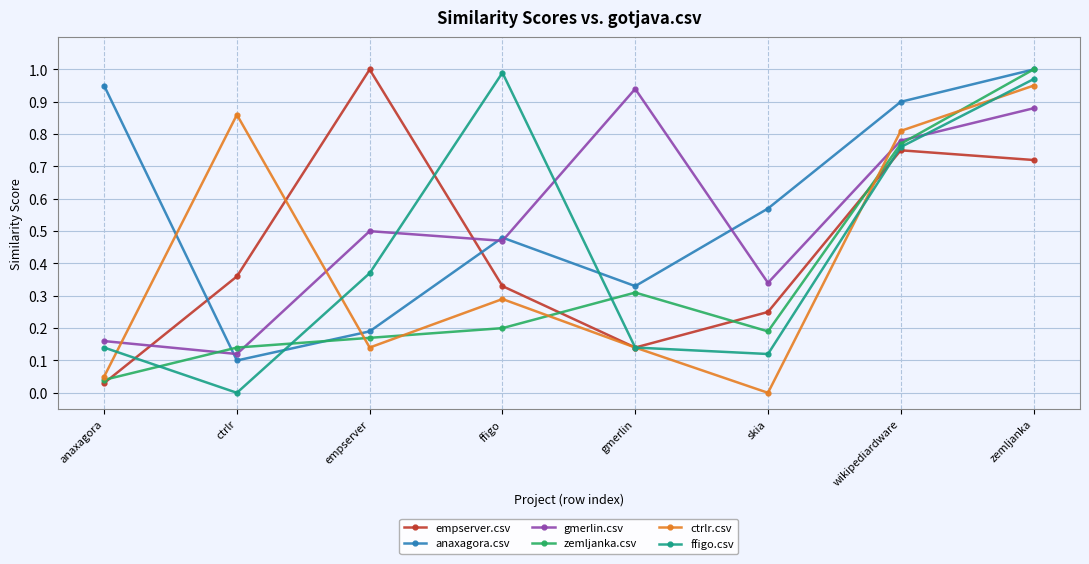

Is it true that zemljanka.csv equals 0.1 at gmerlin?

False